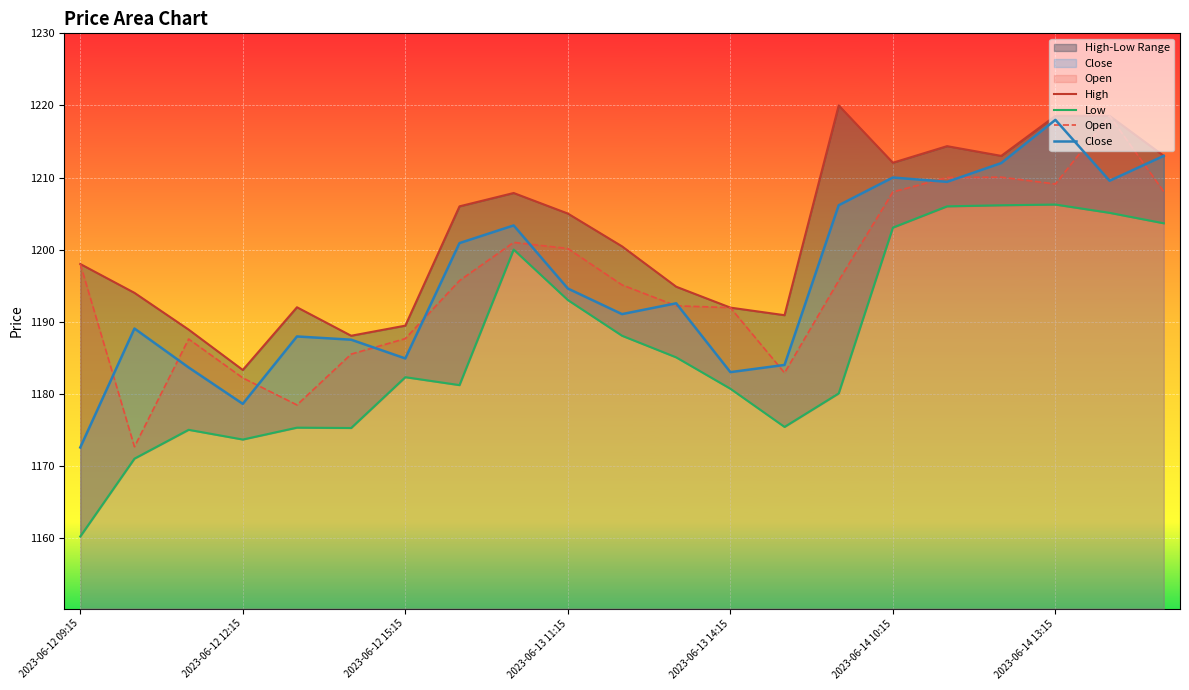

At which label does Close reach its minimum?

2023-06-12 09:15